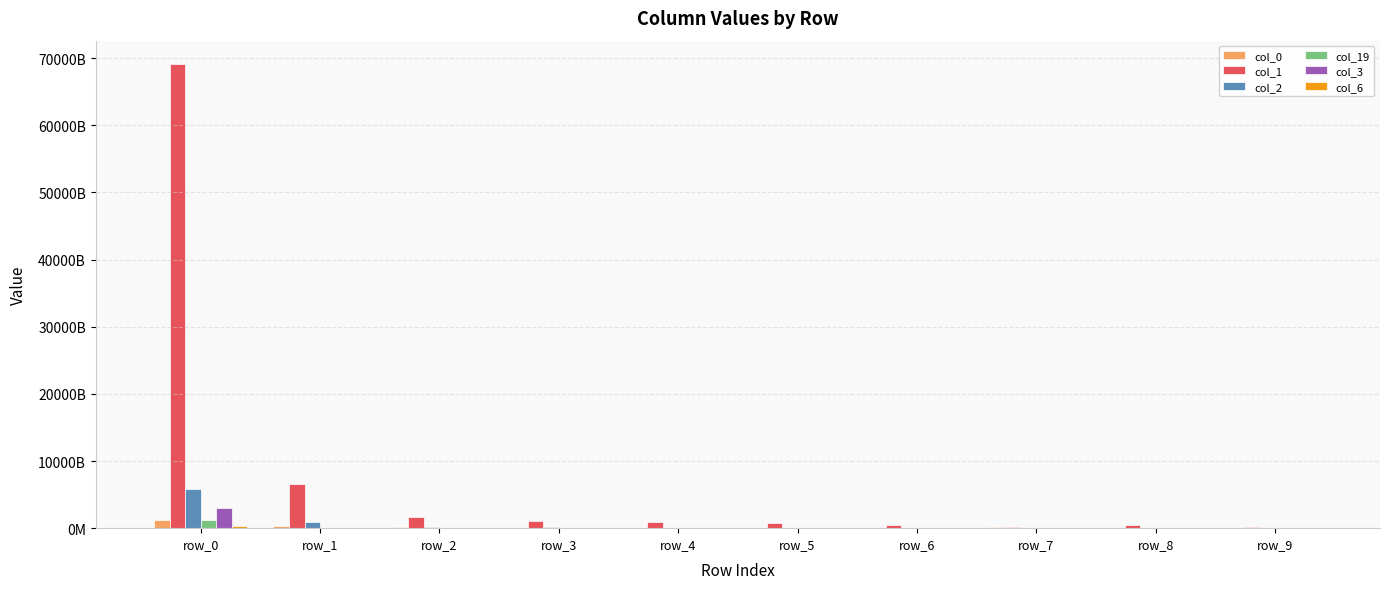

Are the bars horizontal?

No